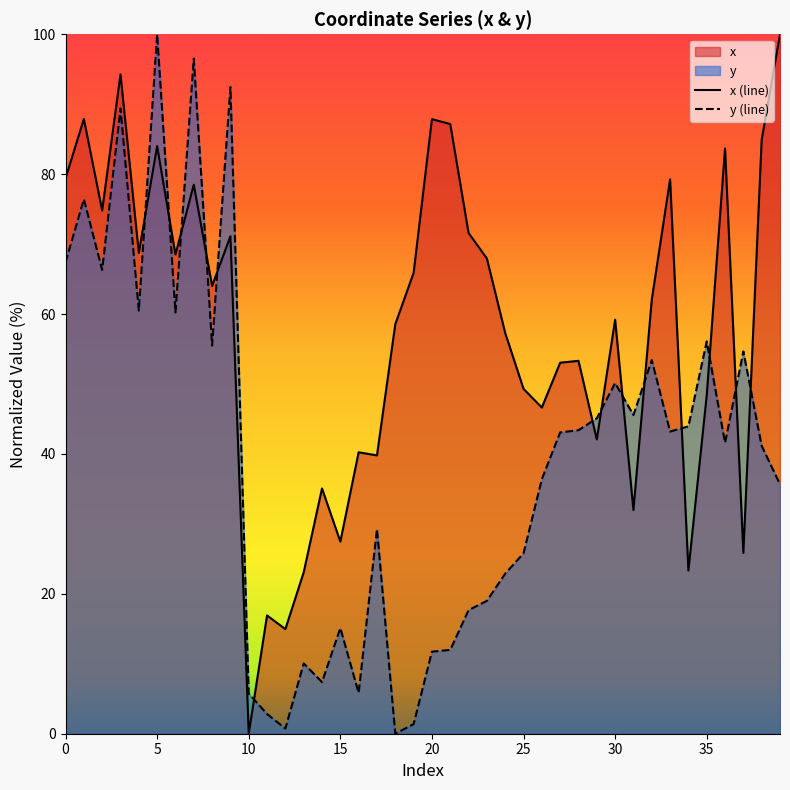

What is the difference between the x (line) values at 30 and 25?

9.9